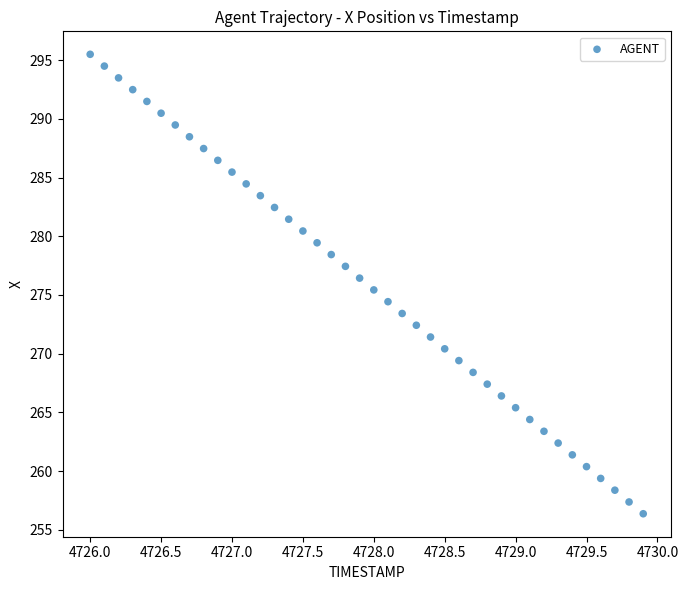

What is the range of Y values (max minus min)?

39.1